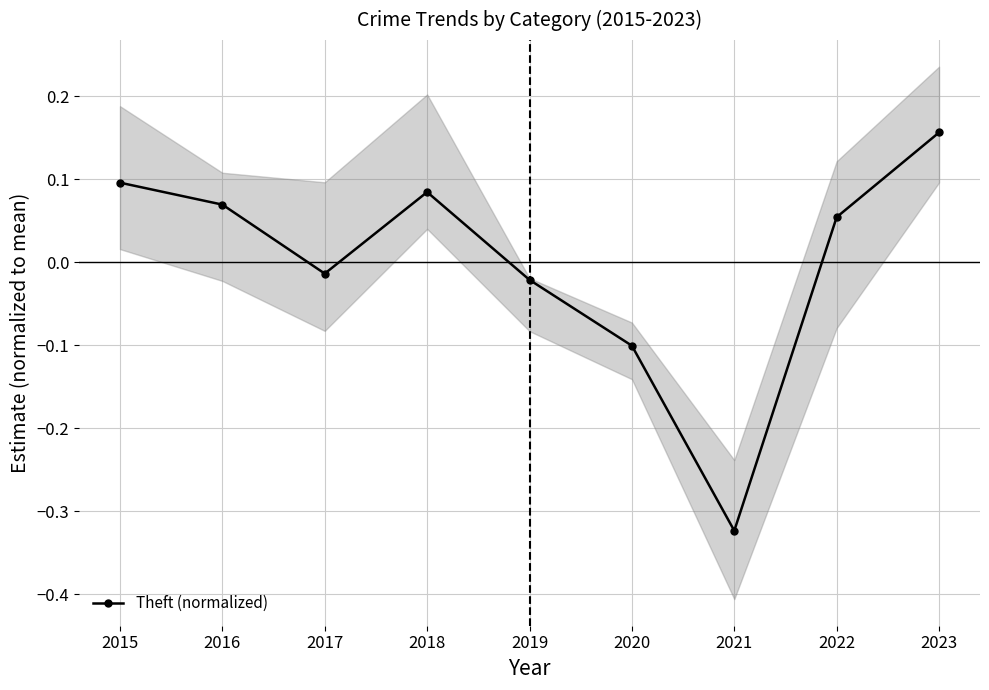

True or false: the data shows -0.3 at 2021.

True